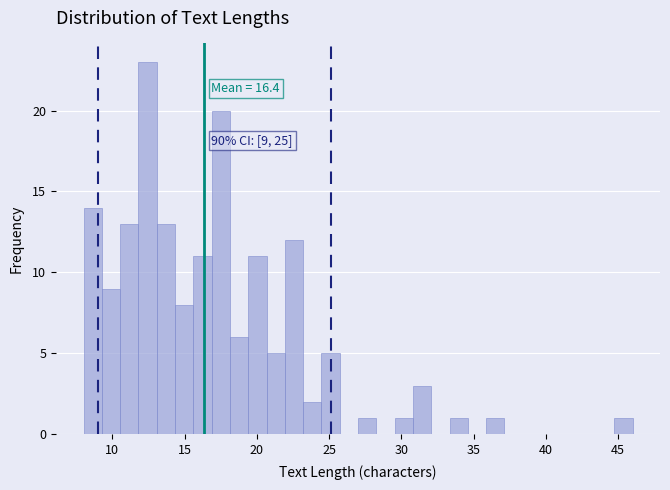

Read against the x-axis, roughly where is the centre of the tallest bar?

12.5